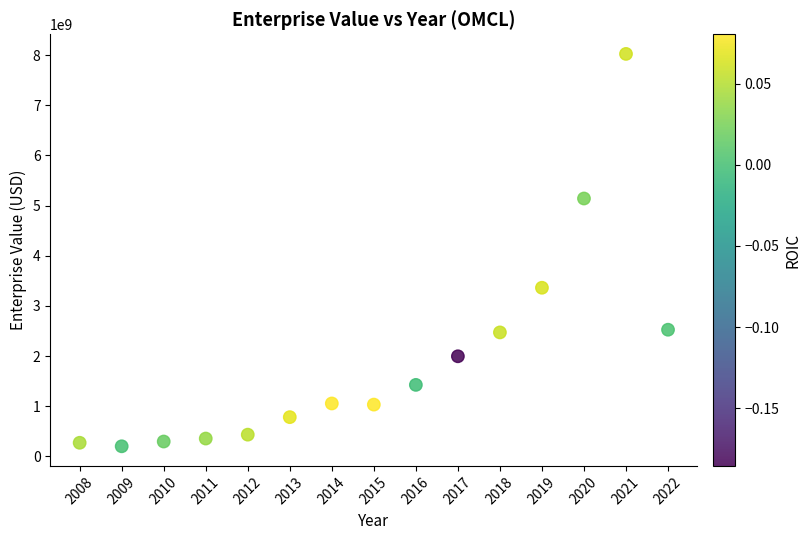

What is the range of X values (max minus min)?

14